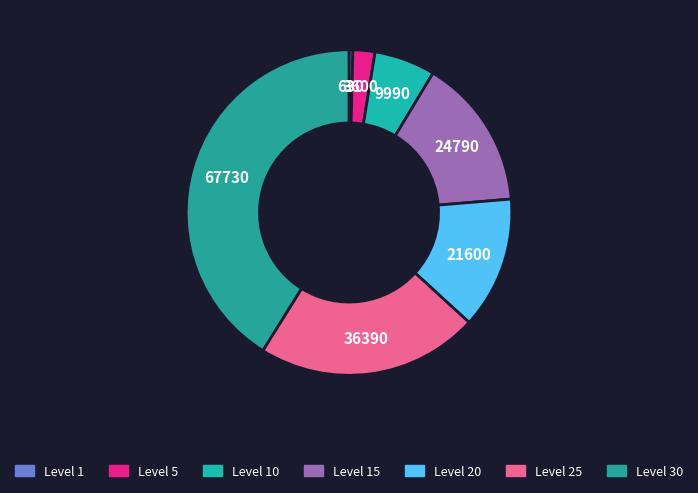

To the nearest percent, what is the difference between the Level 30 and Level 10 slice percentages?

35%